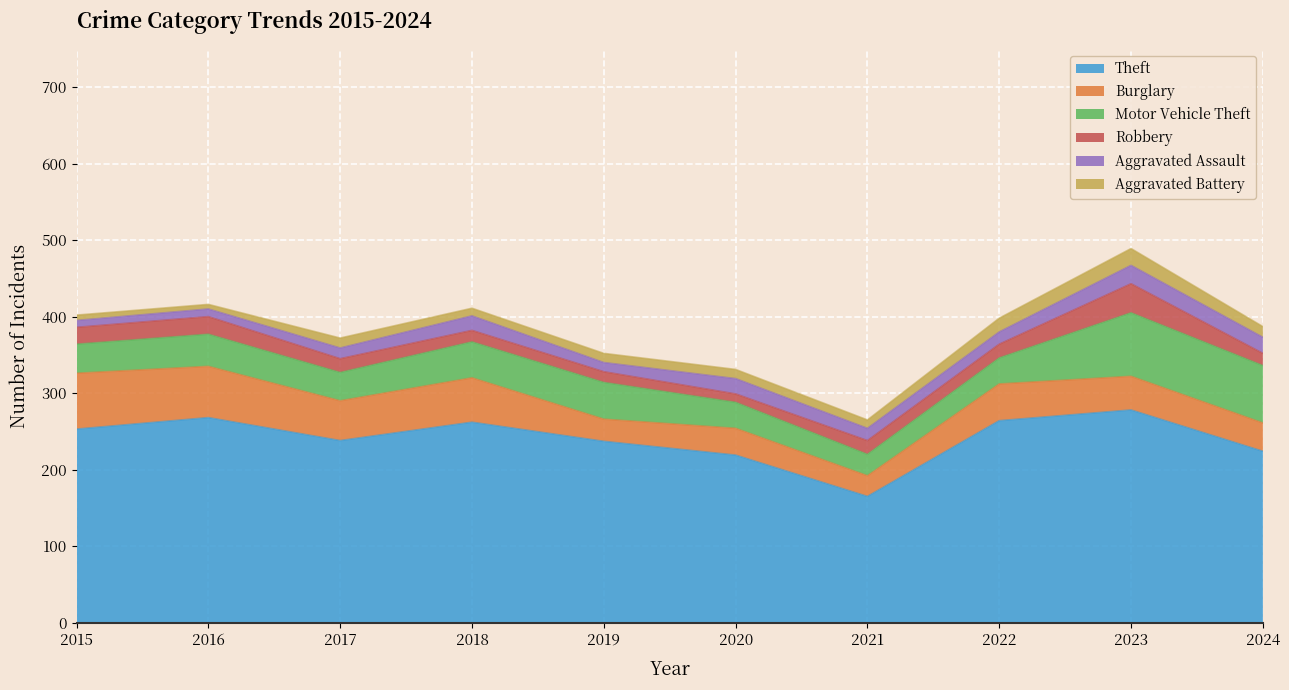

How many values in the Motor Vehicle Theft series exceed 42?

4